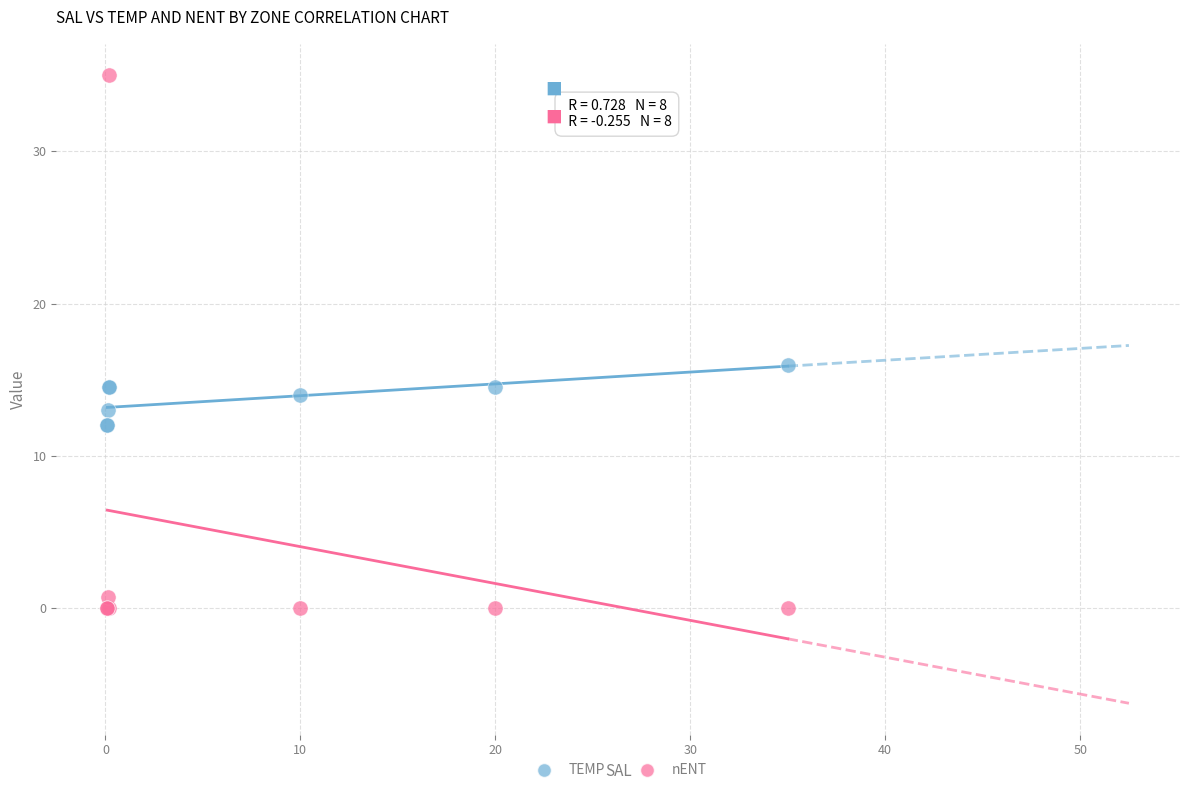

What is the X range (max minus min) for the scatter plot?

34.9